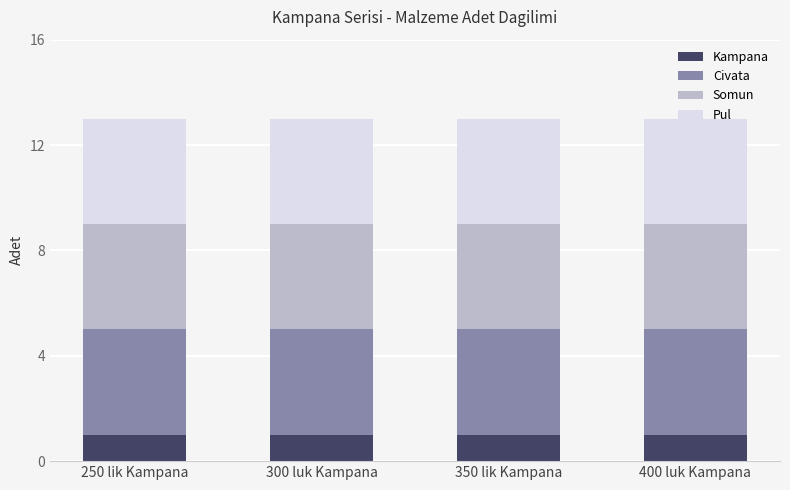

What is the total value across all series at 300 luk Kampana?

13